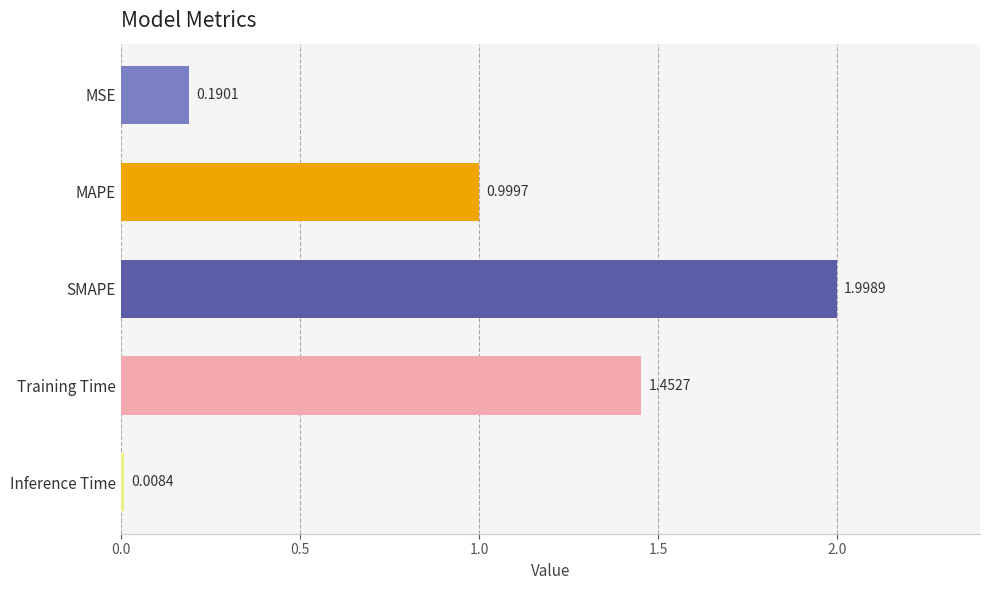

Rank the categories by value from lowest to highest.

Inference Time, MSE, MAPE, Training Time, SMAPE